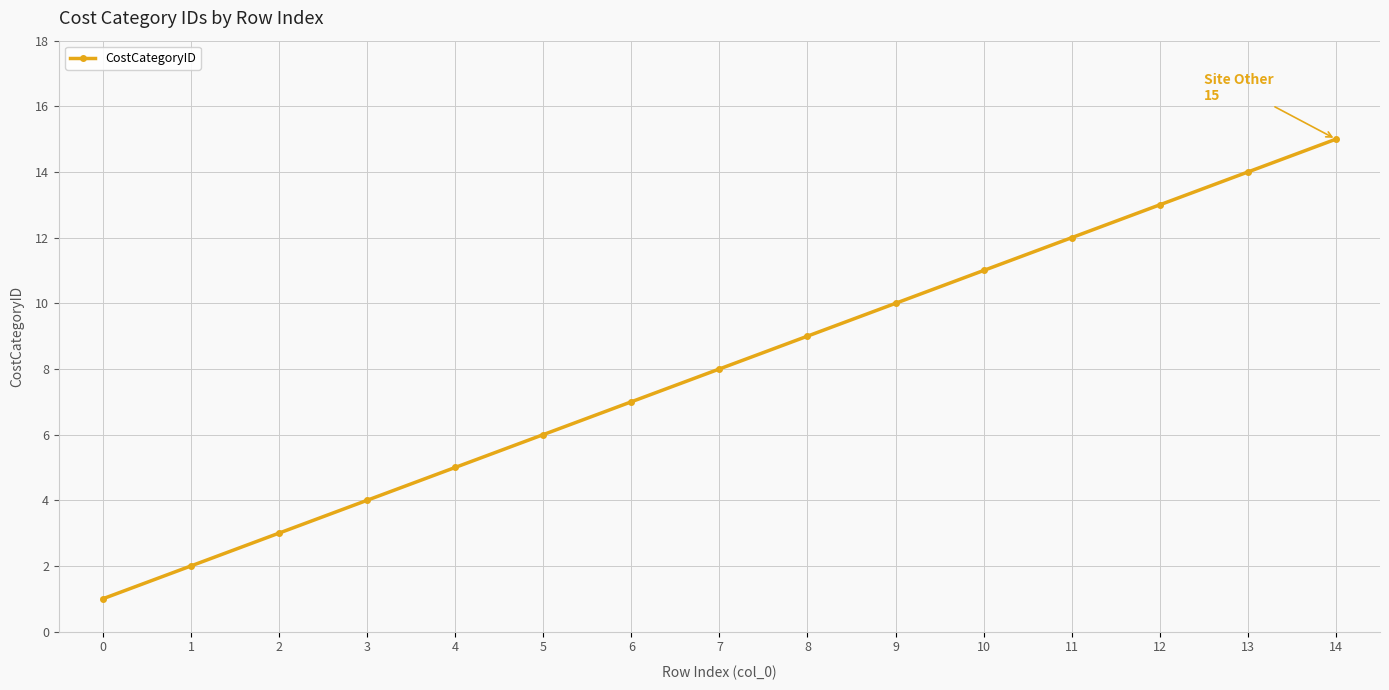

The chart shows a value of 9 at 8. True or false?

True